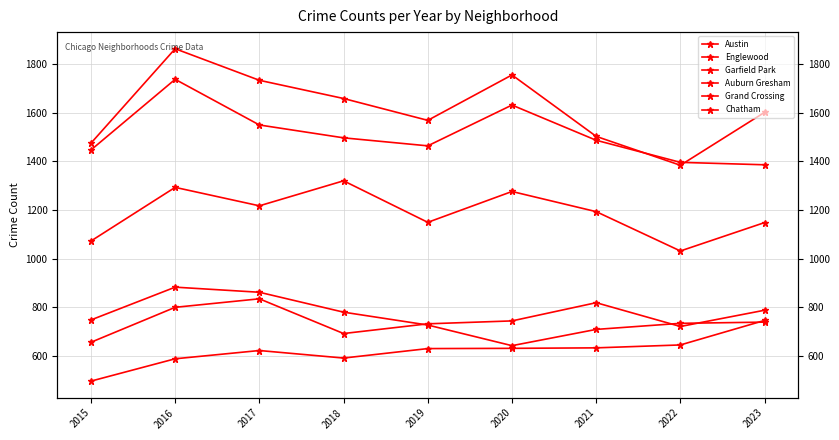

Count the number of data series in this chart.

6